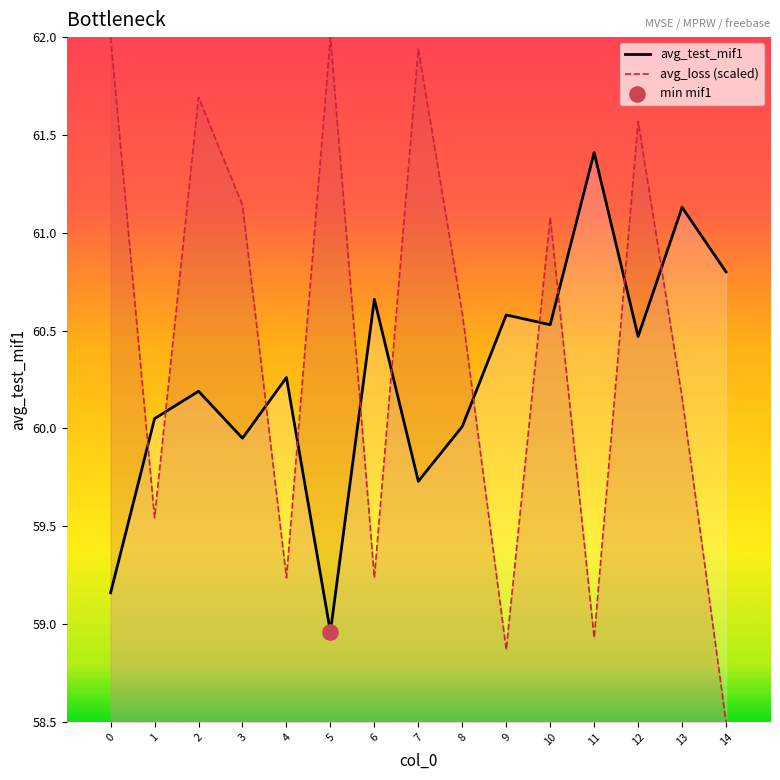

Which series contains the lowest Y value?

avg_loss (scaled)